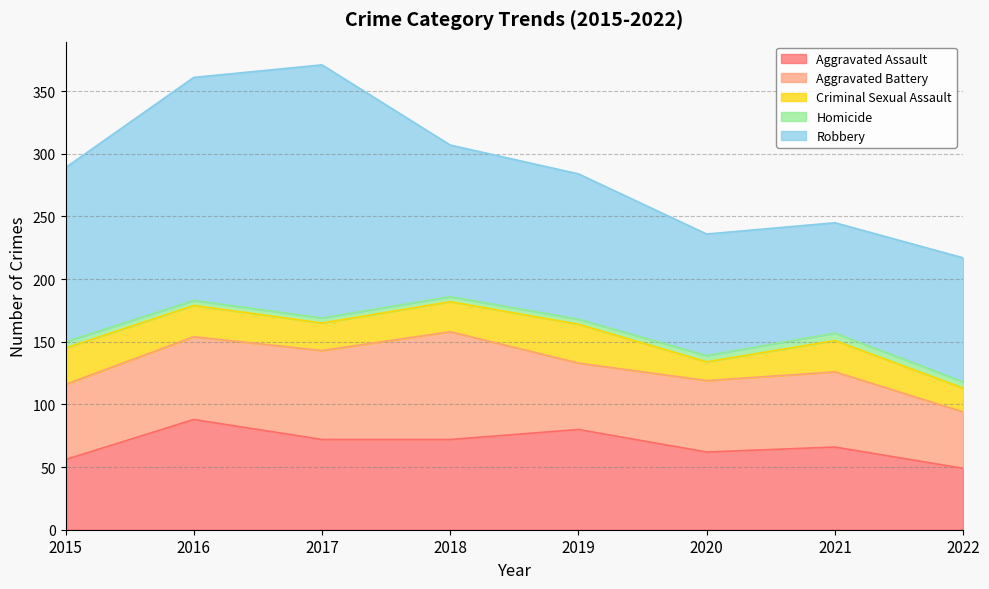

True or false: Robbery and Homicide intersect in this chart.

False